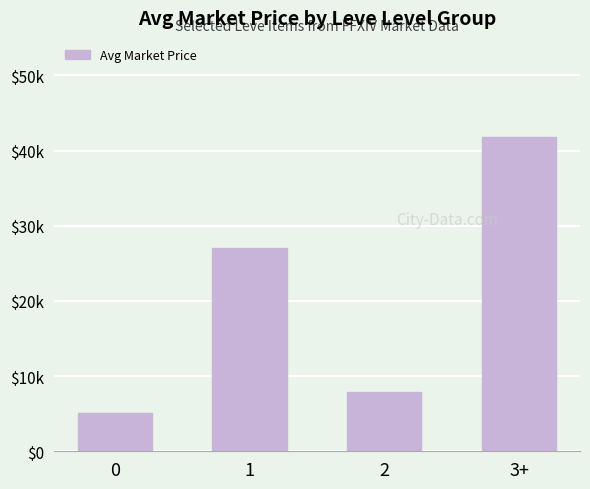

The chart shows a value of 41750.0 at 3+. True or false?

True